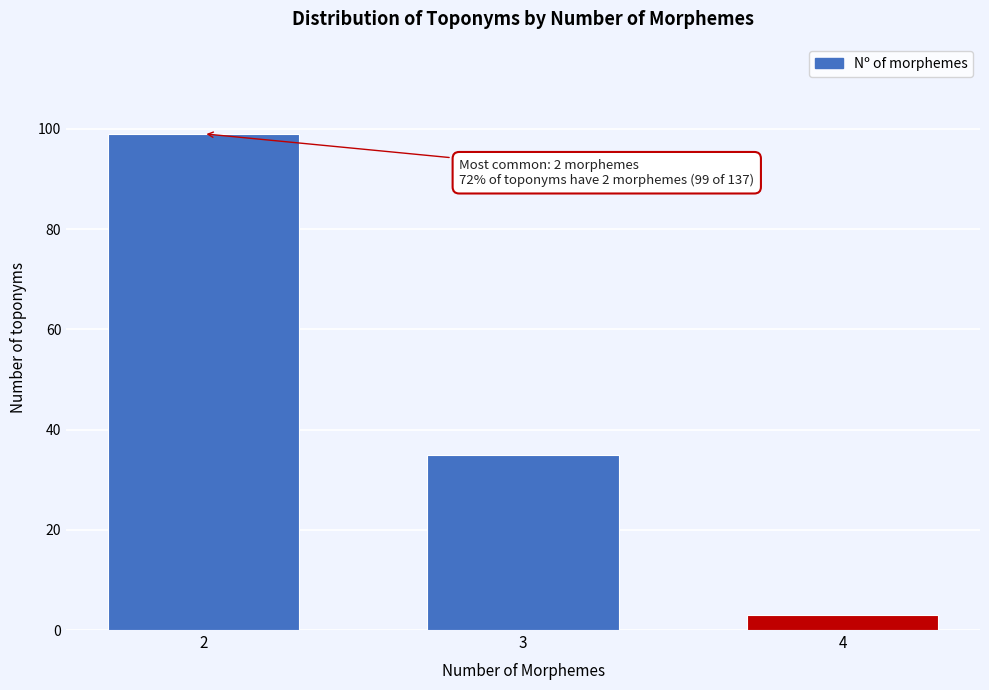

Reading left to right, transcribe all the data shown in this chart.

2=99	3=35	4=3